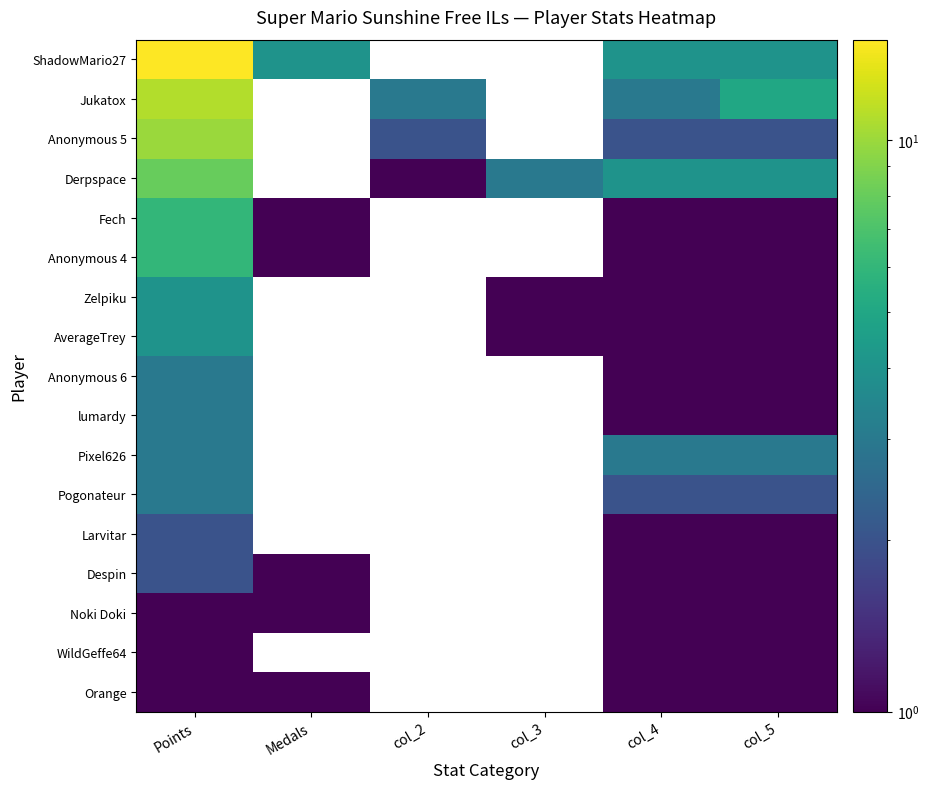

Count the number of data series in this chart.

17